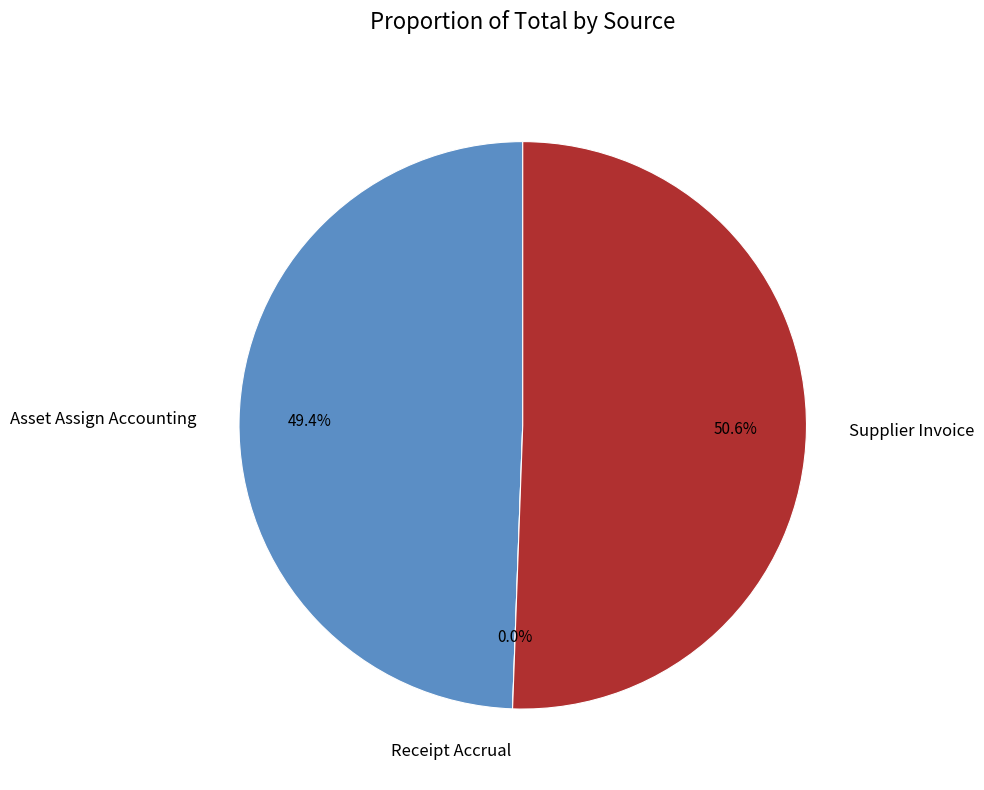

Which has a higher value, Supplier Invoice or Asset Assign Accounting?

Supplier Invoice